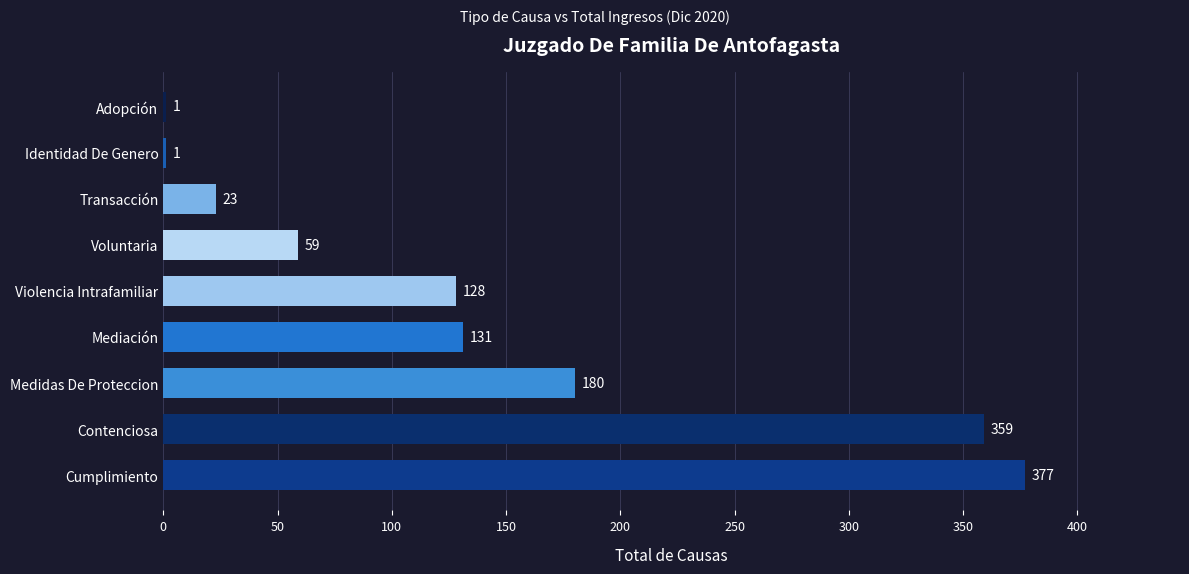

True or false: the data shows 131 at Mediación.

True